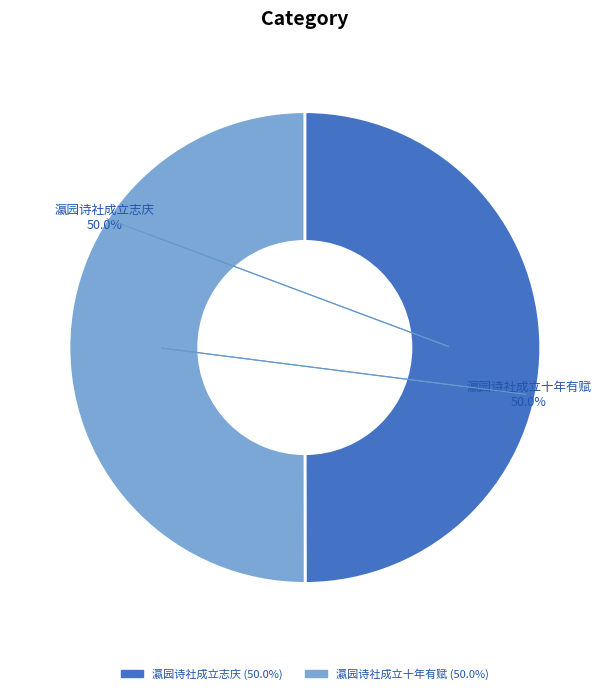

What is the ratio of the value at 瀛园诗社成立志庆 to the value at 瀛园诗社成立十年有赋?

1.0